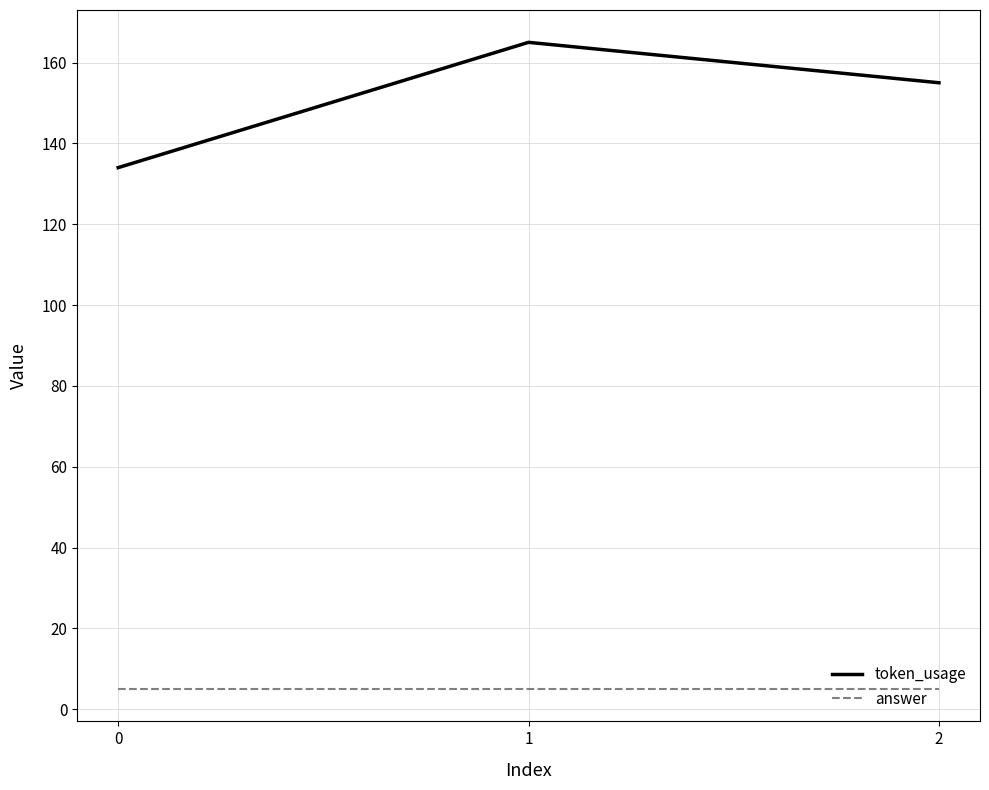

What is the average value of the answer series?

5